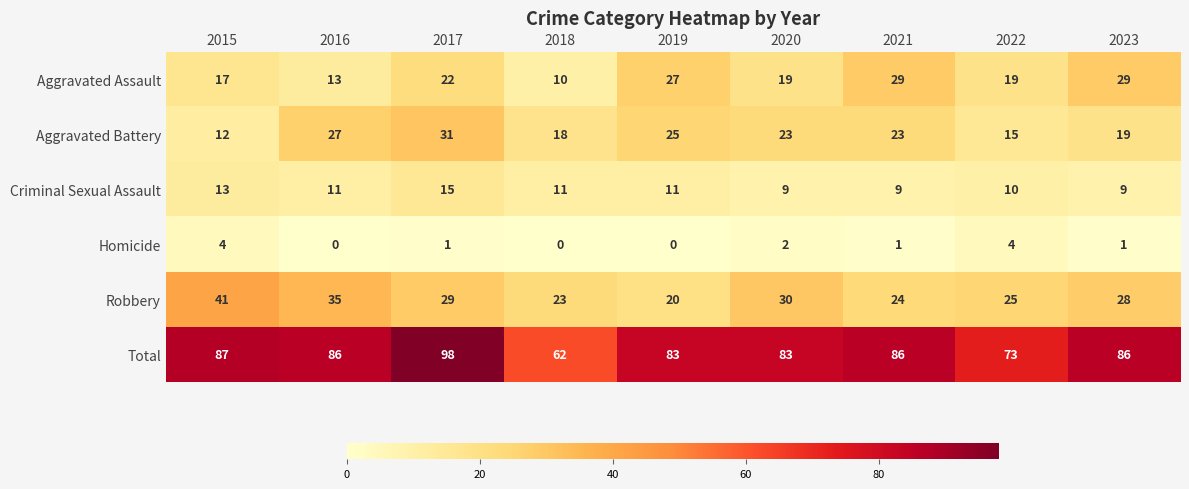

Where does the Robbery series first go above 28?

2015